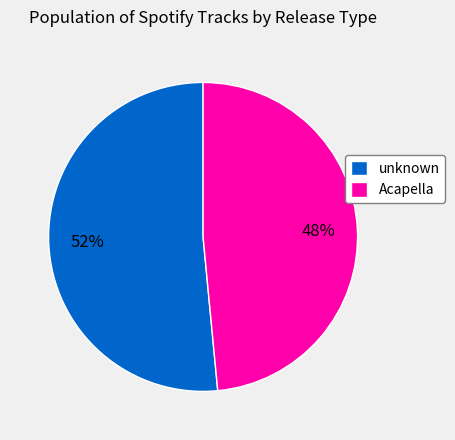

What is the ratio of the value at unknown to the value at Acapella?

1.1